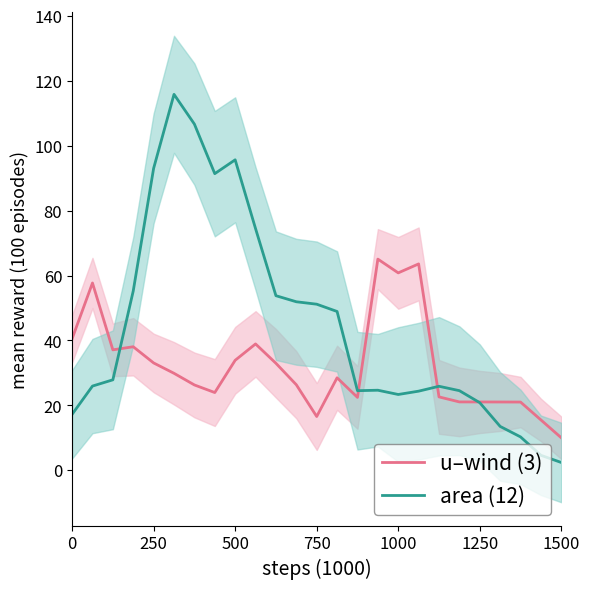

True or false: u–wind (3) has more than 0 points higher than both neighbors.

True